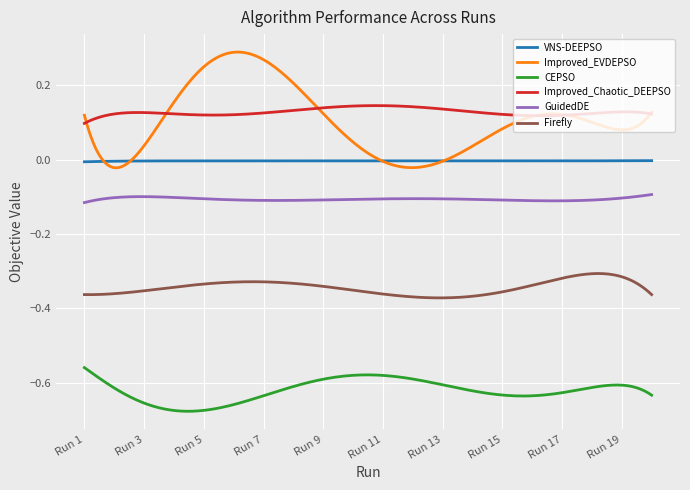

Is this an area chart (filled region under the line)?

No